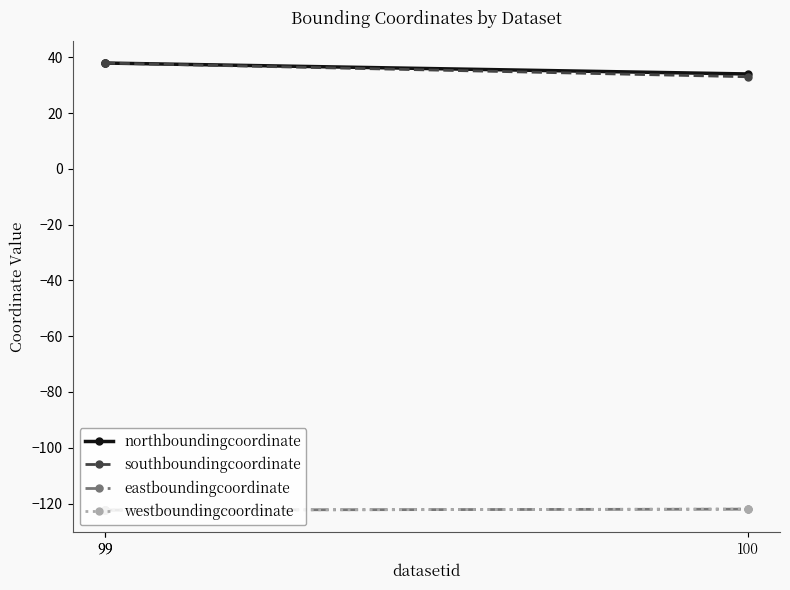

Which has a higher value, 99 or 99?

99